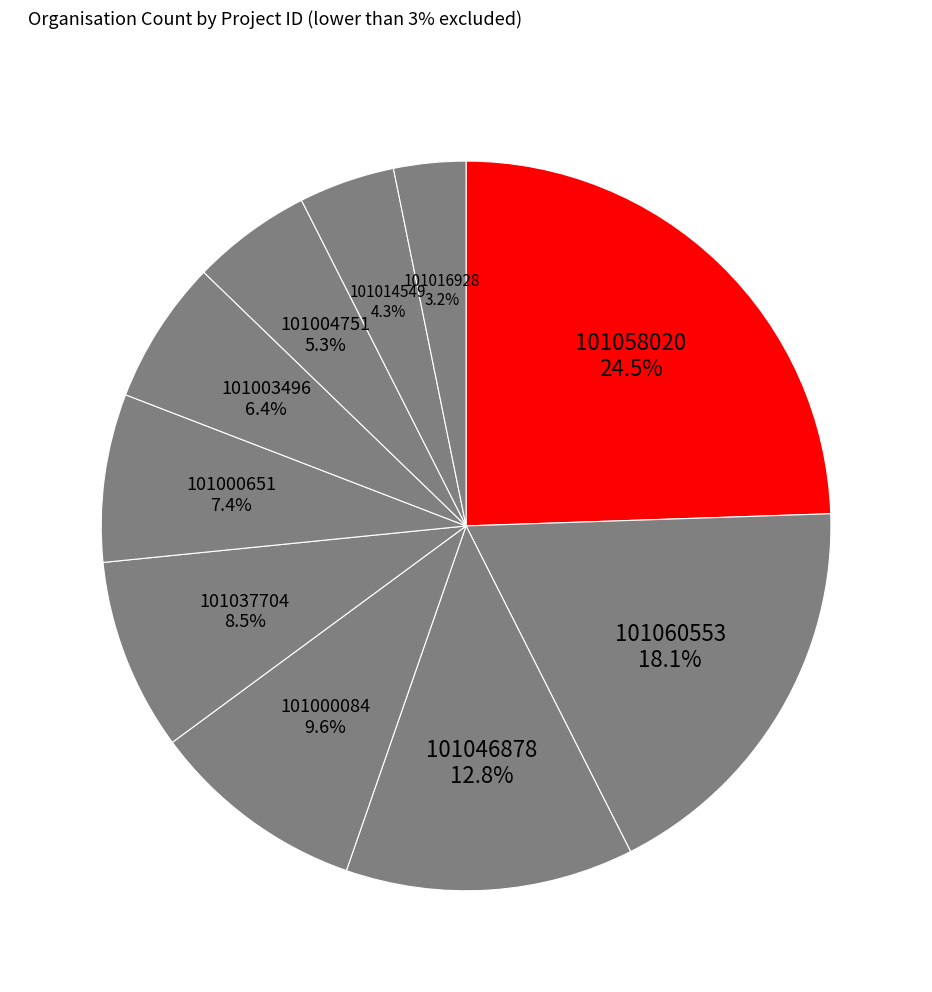

Does 101058020 represent more than half of the total?

No